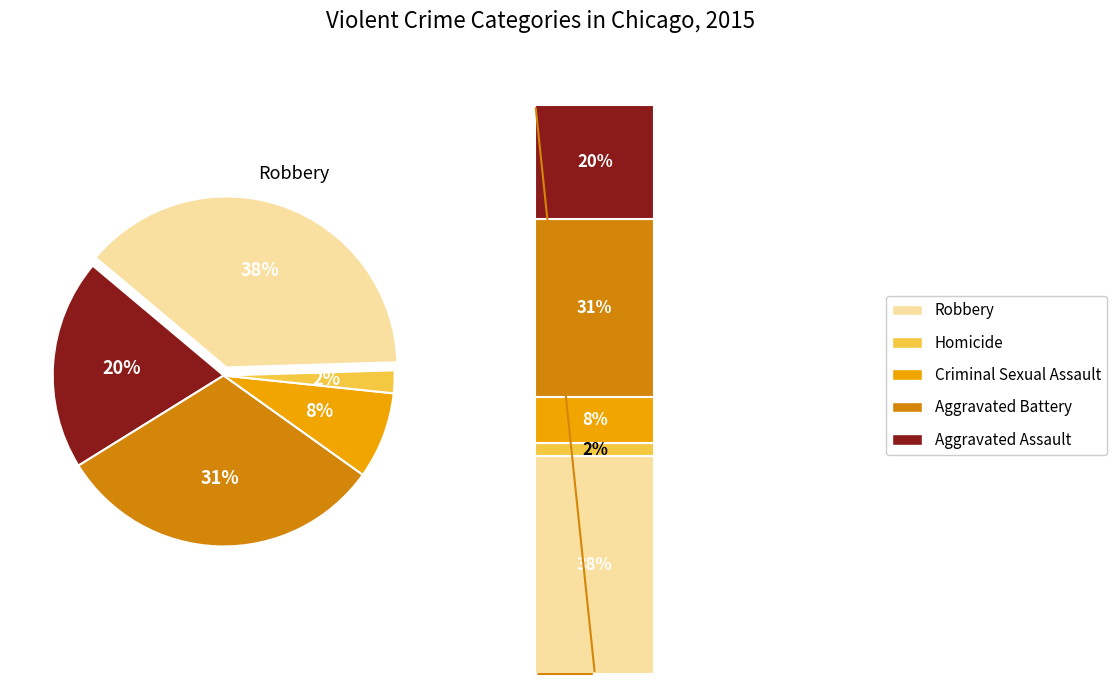

Which slice is the largest?

Robbery